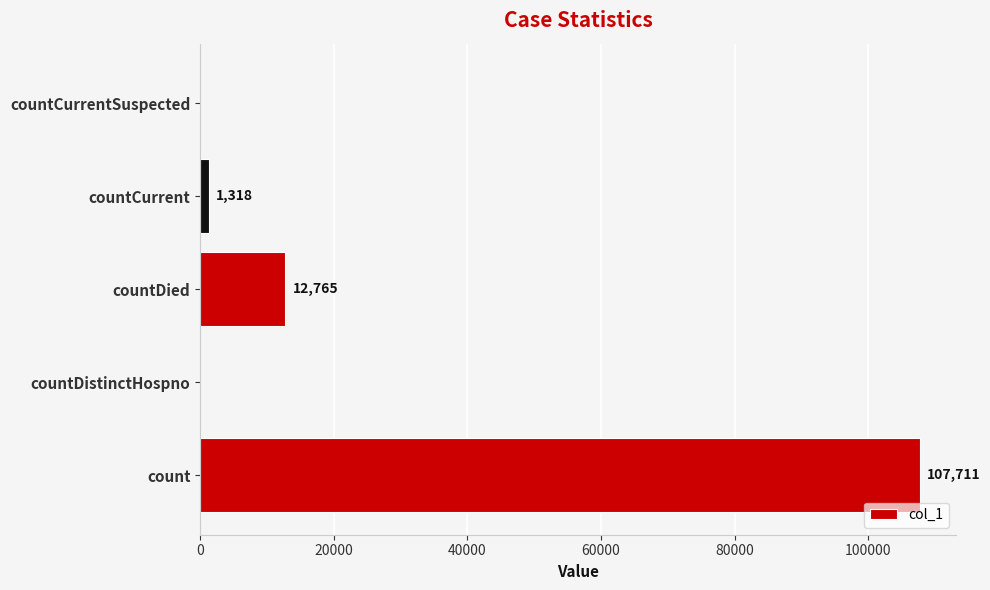

How many values are above zero?

3